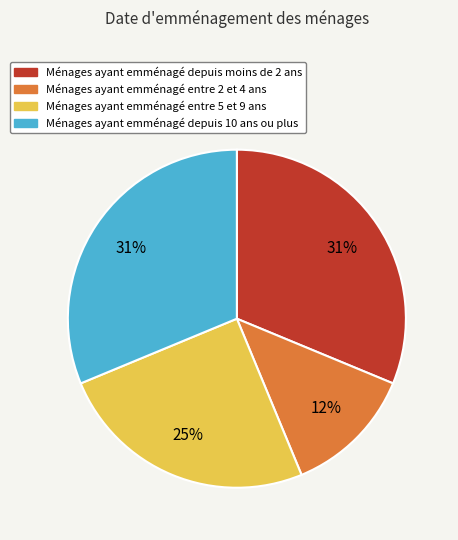

True or false: Ménages ayant emménagé depuis 10 ans ou plus accounts for 24% of the total.

False